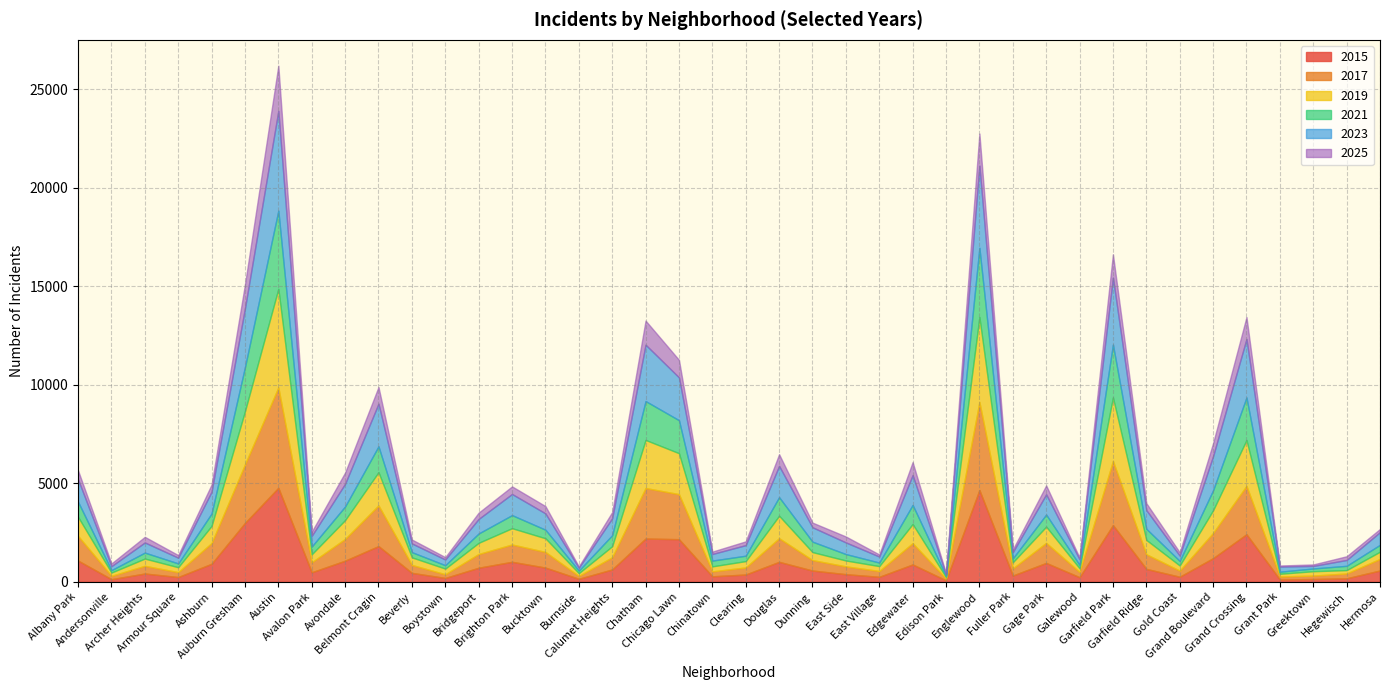

What is the label of the 23rd point from the right?

Chatham